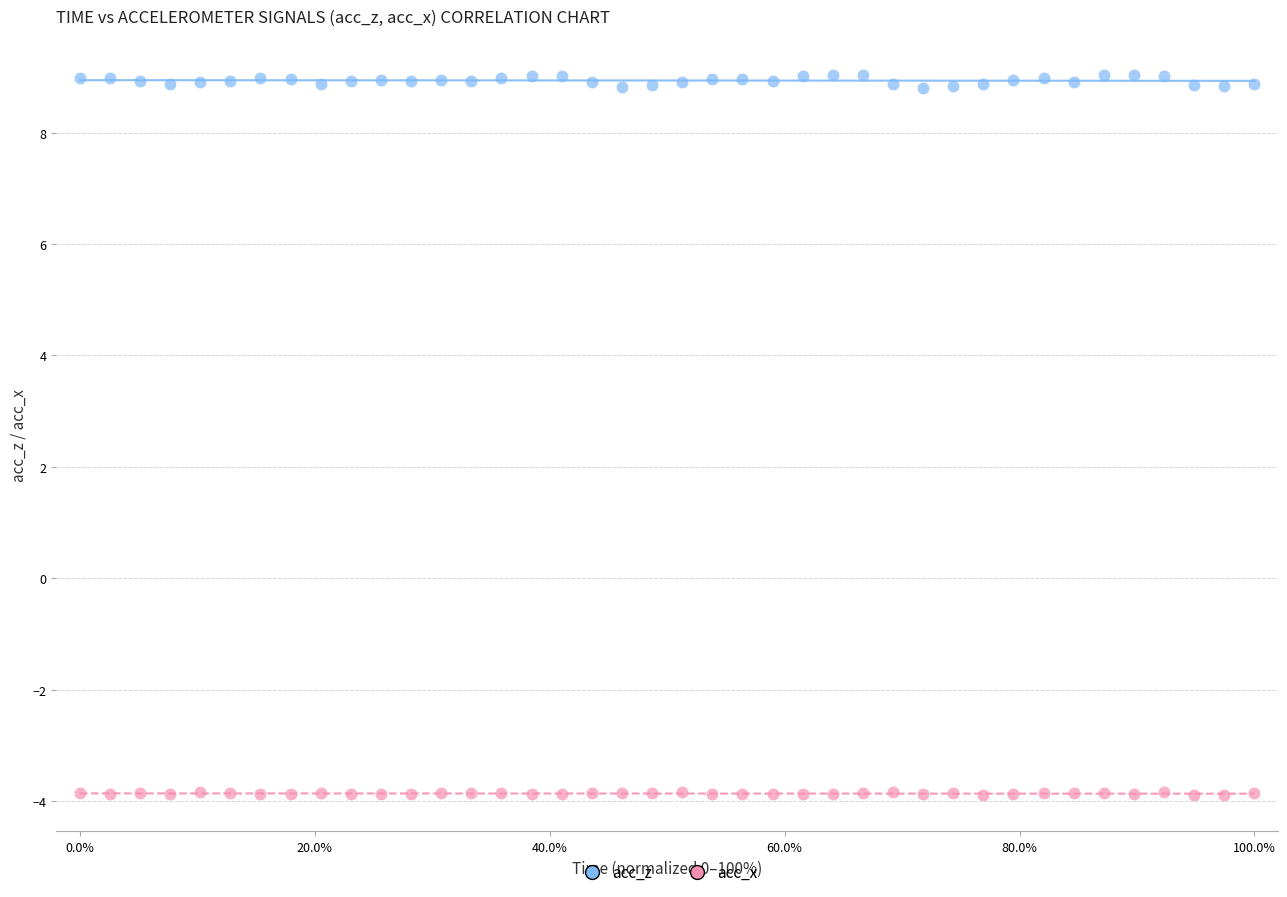

What are all the series names shown in the legend?

acc_z, acc_x